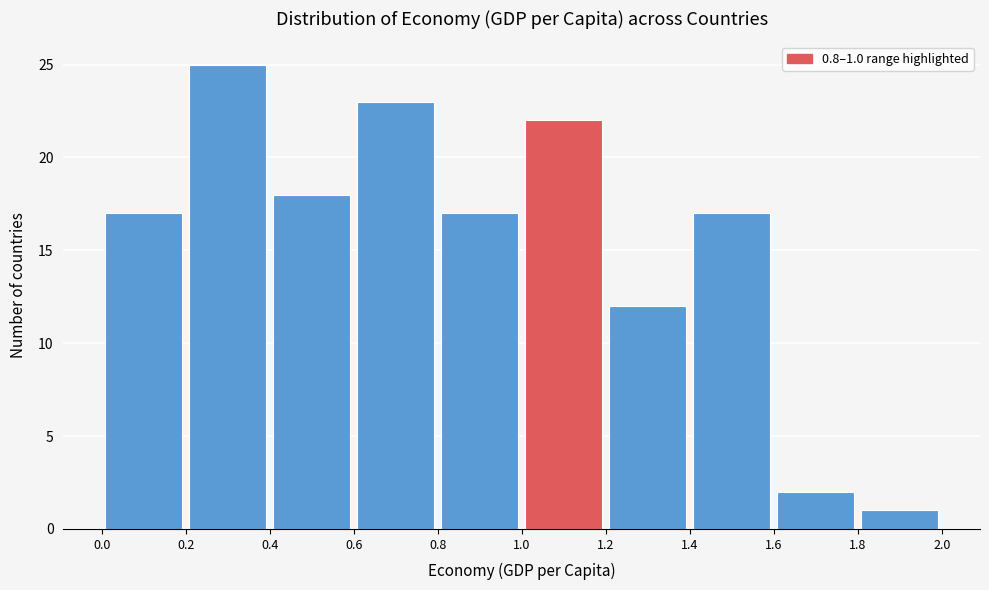

Which range on the x-axis has the tallest bar?

0.2 to 0.4